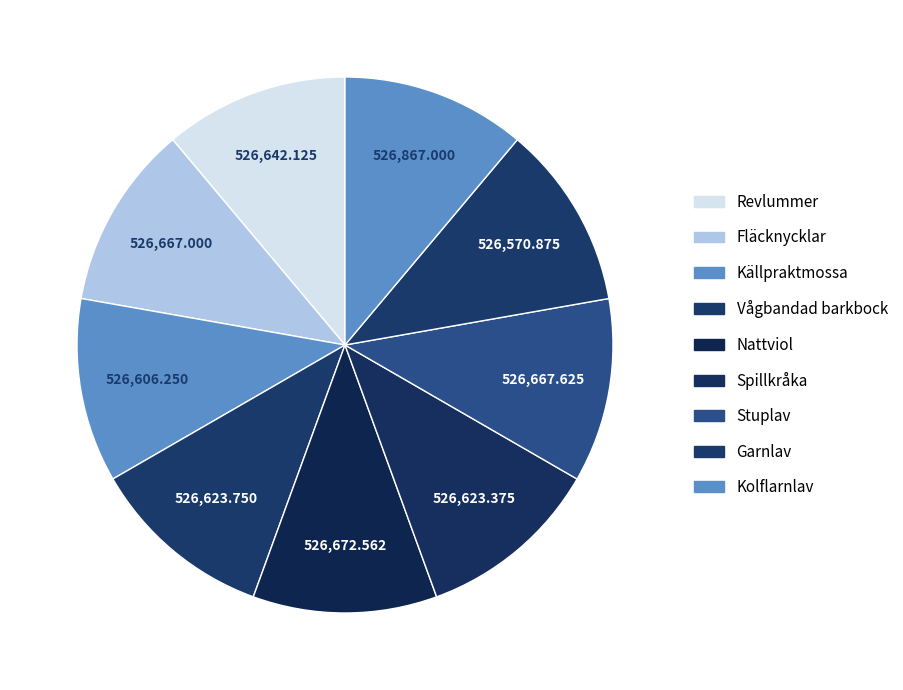

Rank the categories by value from highest to lowest.

Kolflarnlav, Nattviol, Stuplav, Fläcknycklar, Revlummer, Vågbandad barkbock, Spillkråka, Källpraktmossa, Garnlav